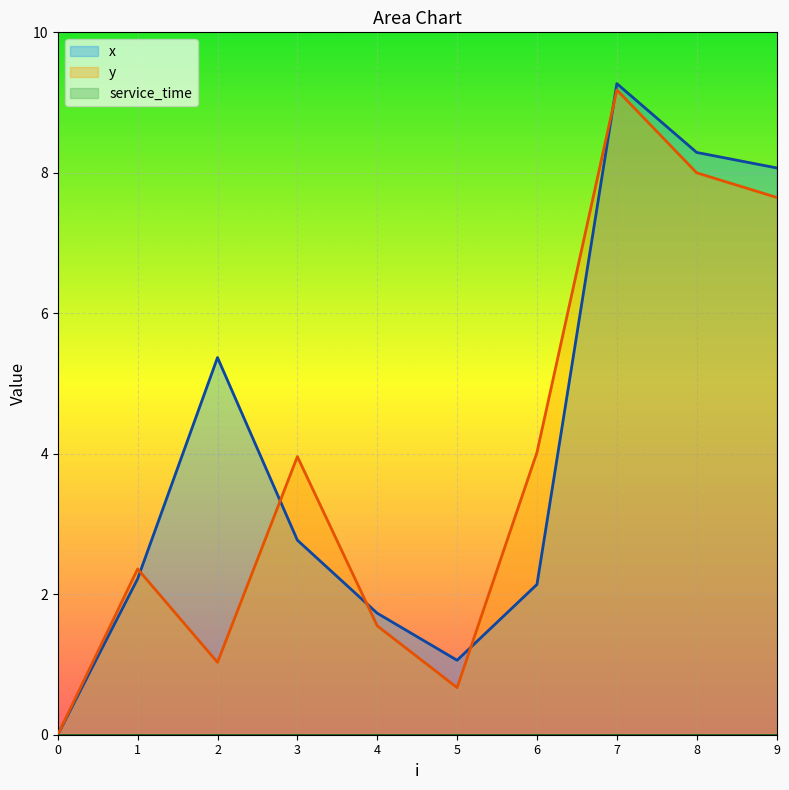

How many data points in x are less than 2?

3